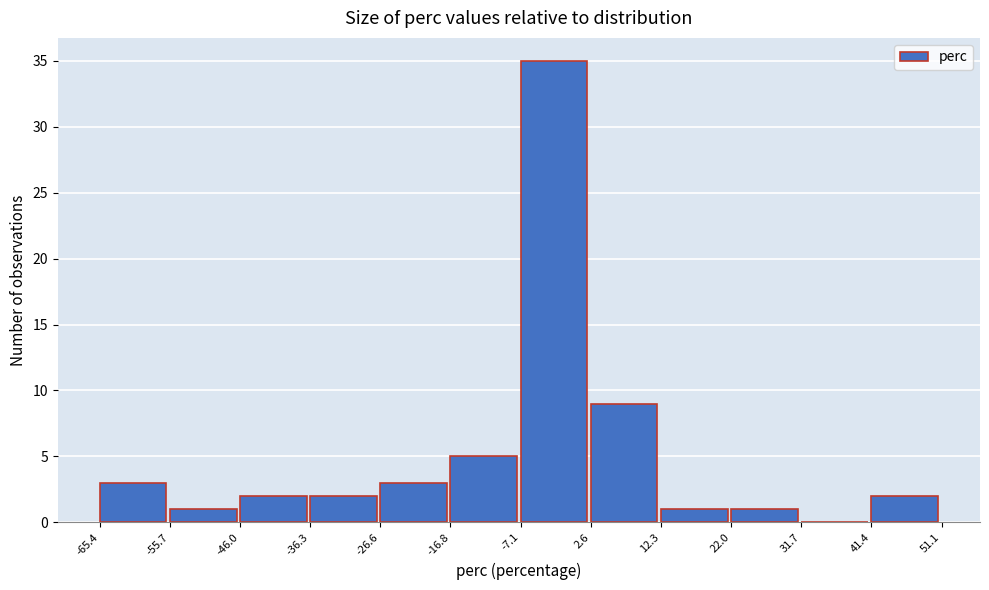

How tall is the bar that spans 12.3 to 22.0 on the x-axis? The values are not printed on the chart, so give them approximately, as read against the axis.

1